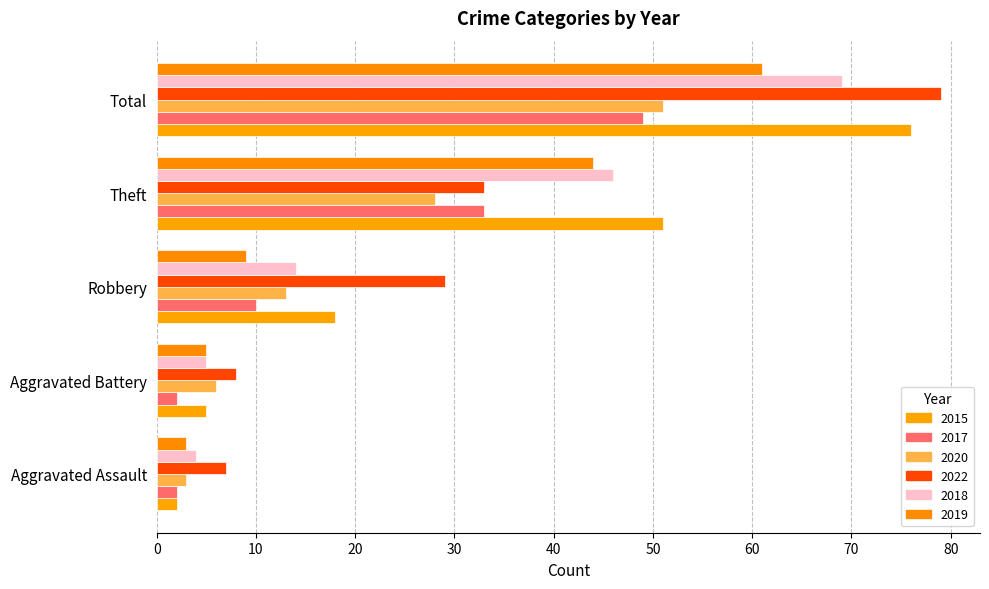

Count the number of data series in this chart.

6